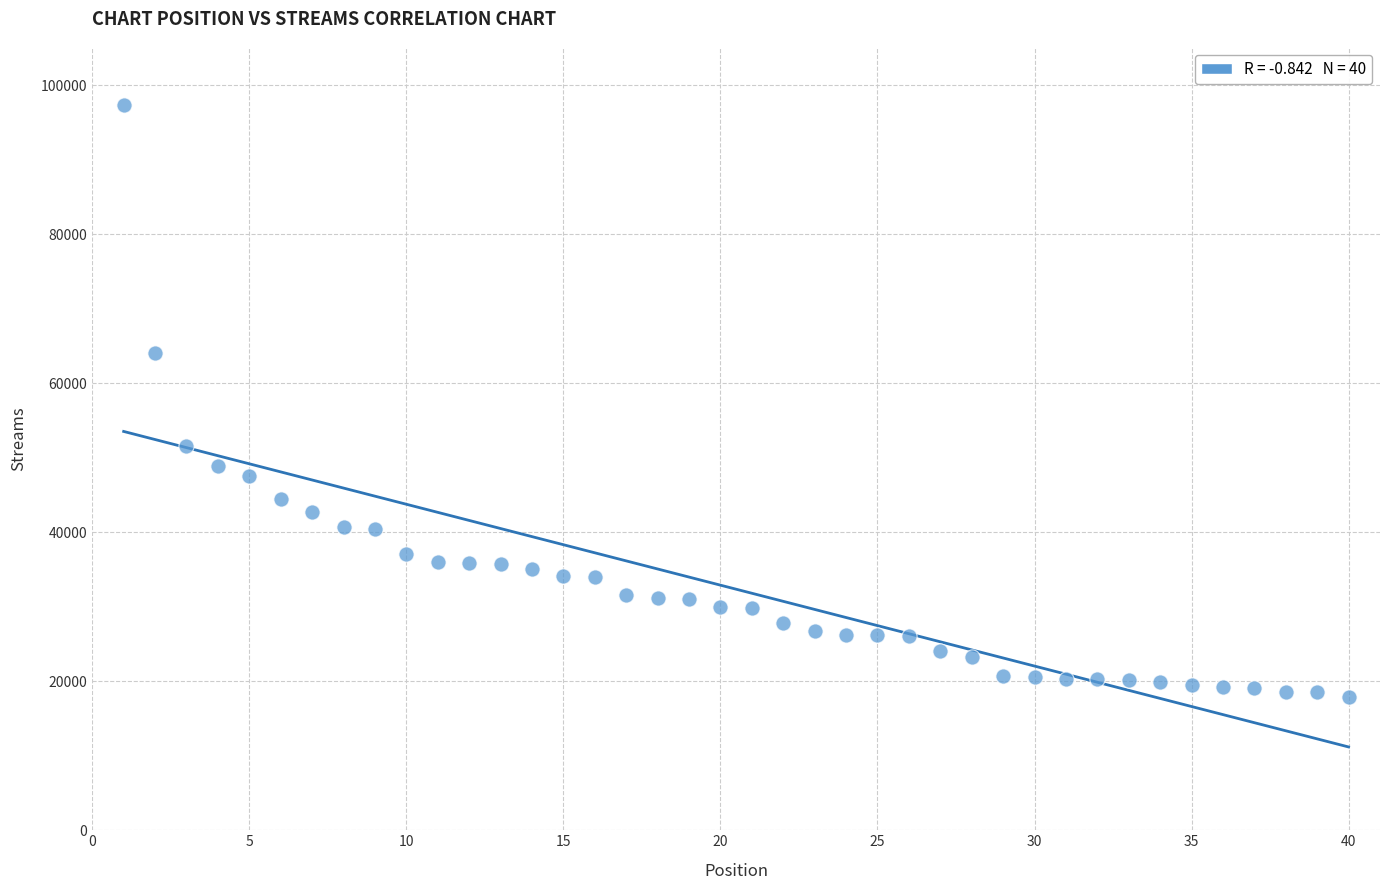

What is the range of Y values (max minus min)?

79381